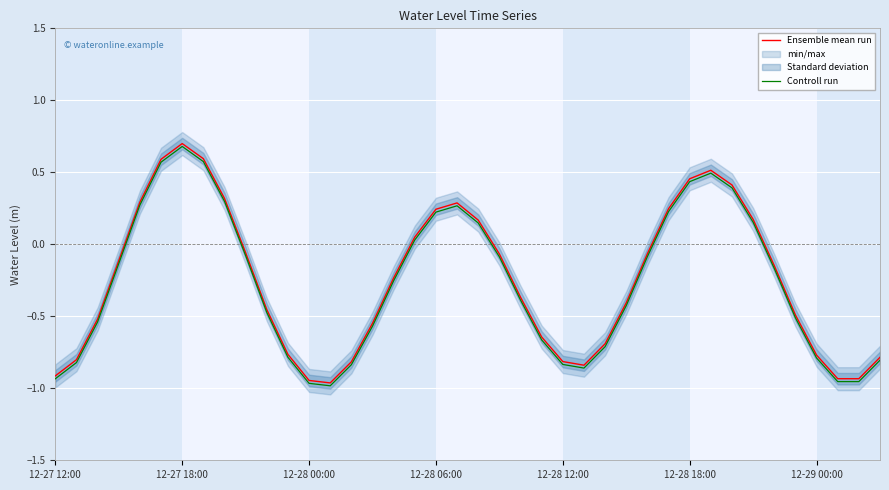

How many negative values does the Ensemble mean run series have?

26